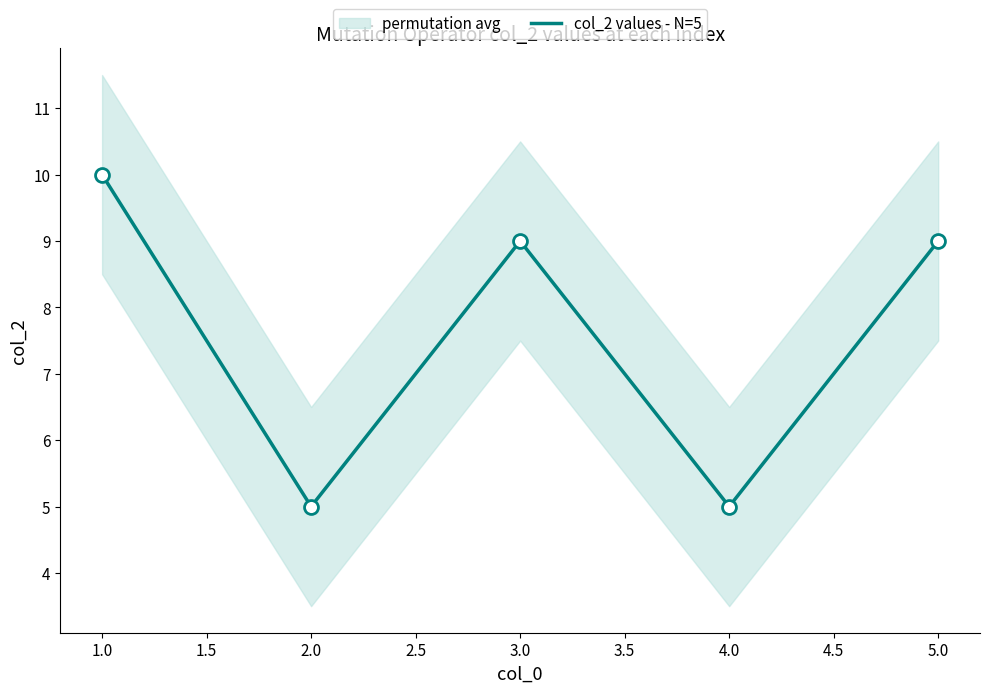

The col_2 values - N=5 series shows 9 at 5.0. True or false?

True